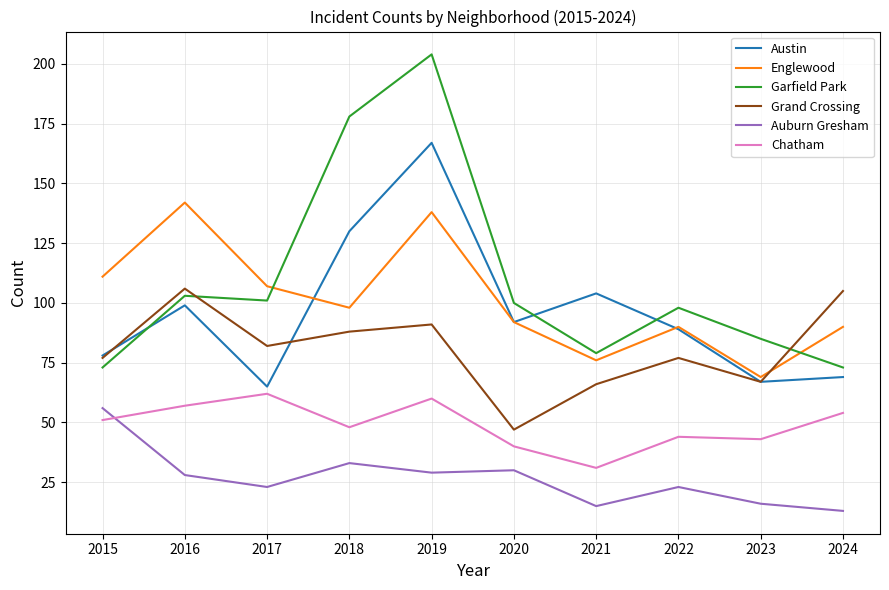

What is the highest value of the Grand Crossing series?

106